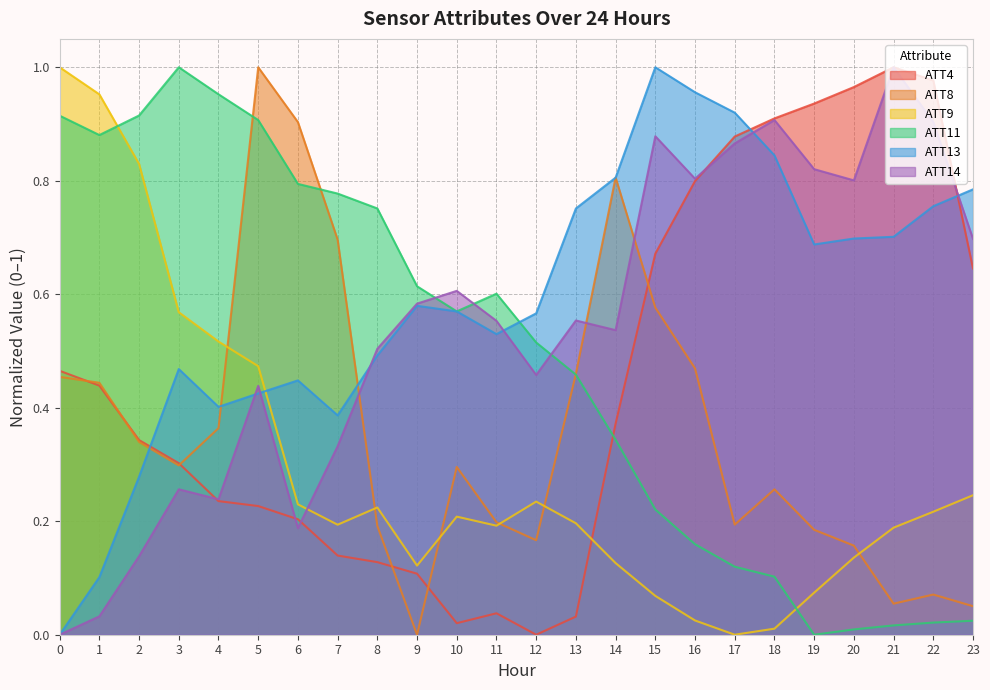

At 23, list the series in order from smallest to largest.

ATT11, ATT8, ATT9, ATT4, ATT14, ATT13